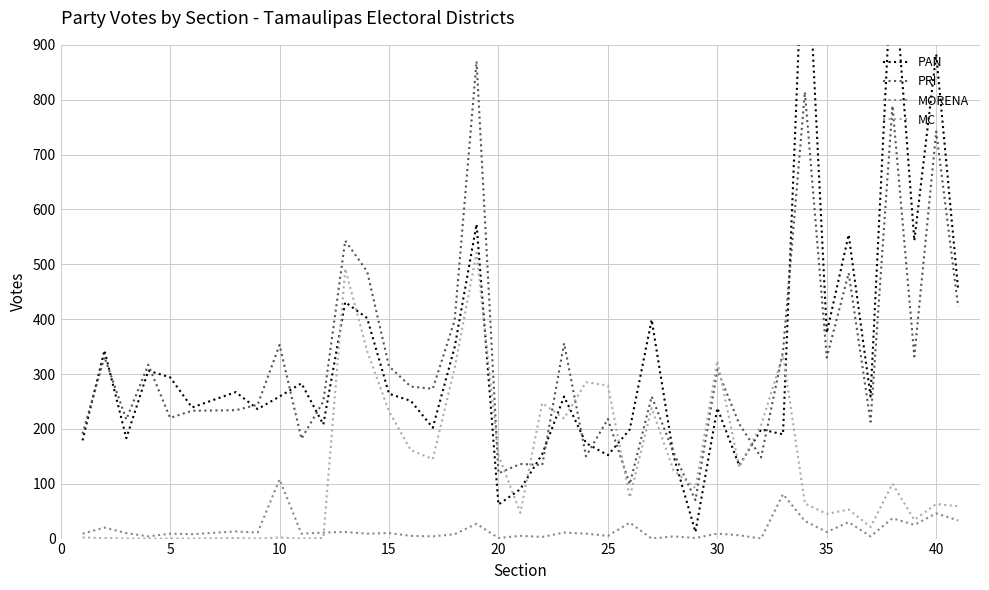

True or false: PRI and MORENA intersect in this chart.

False